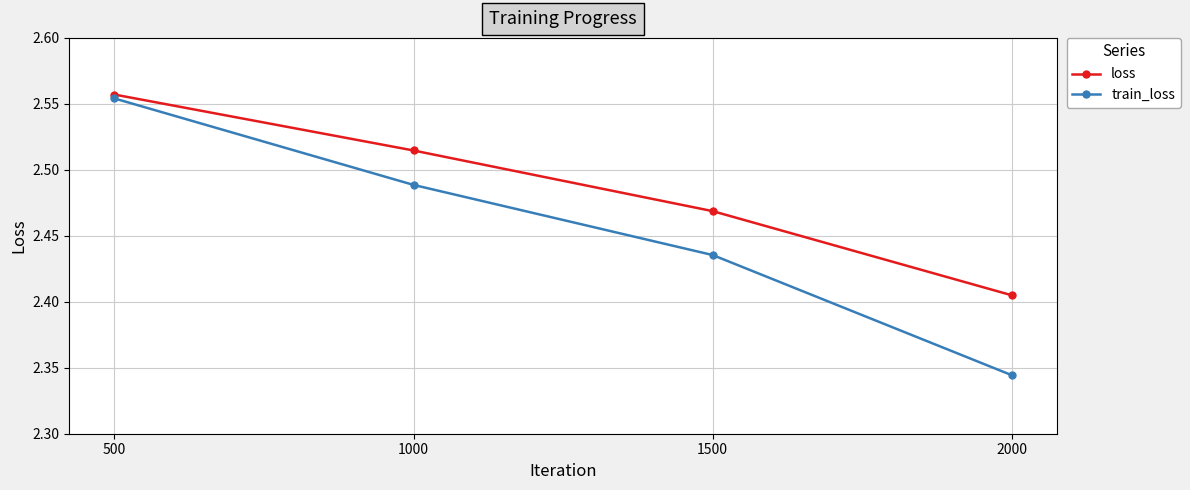

The value of train_loss at 2000 is 1.1. True or false?

False